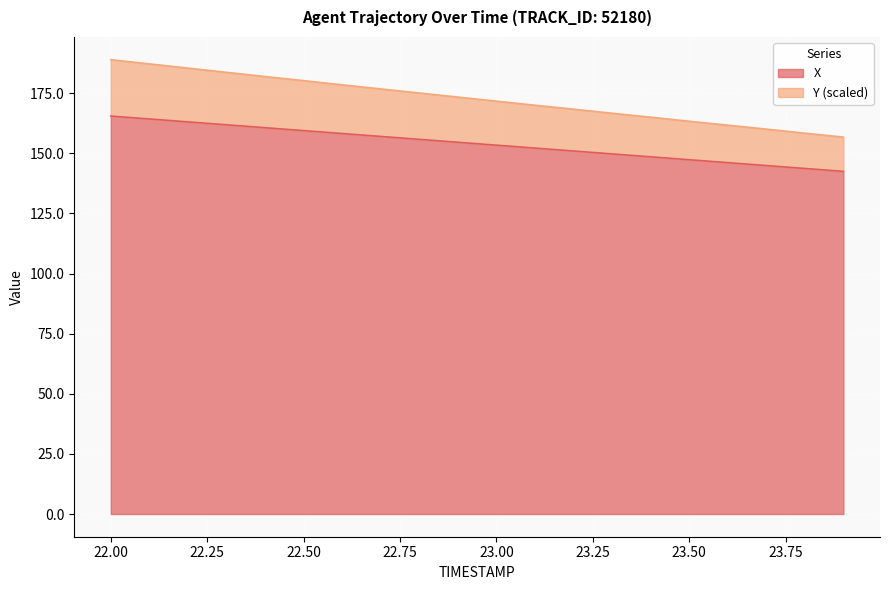

Is the value of X at 22.6 greater than the value of Y at 22.4?

No